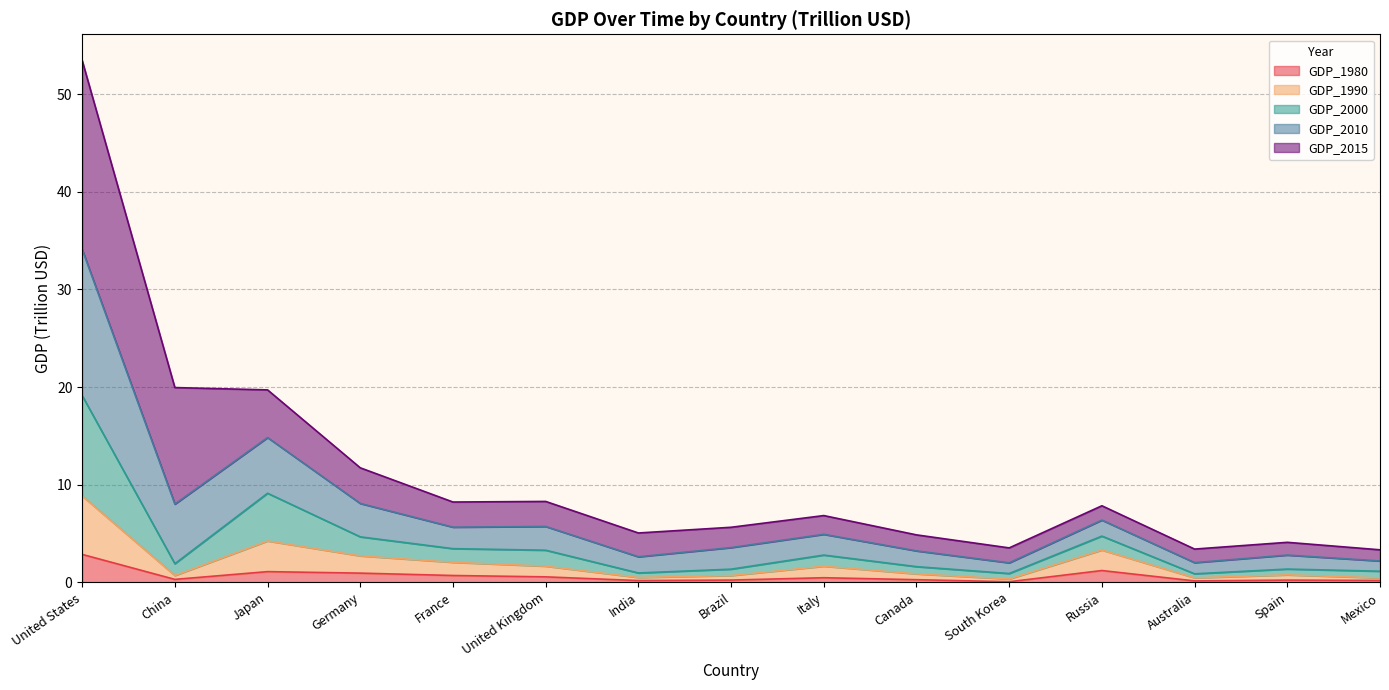

At which category is the sum across all series the highest?

United States